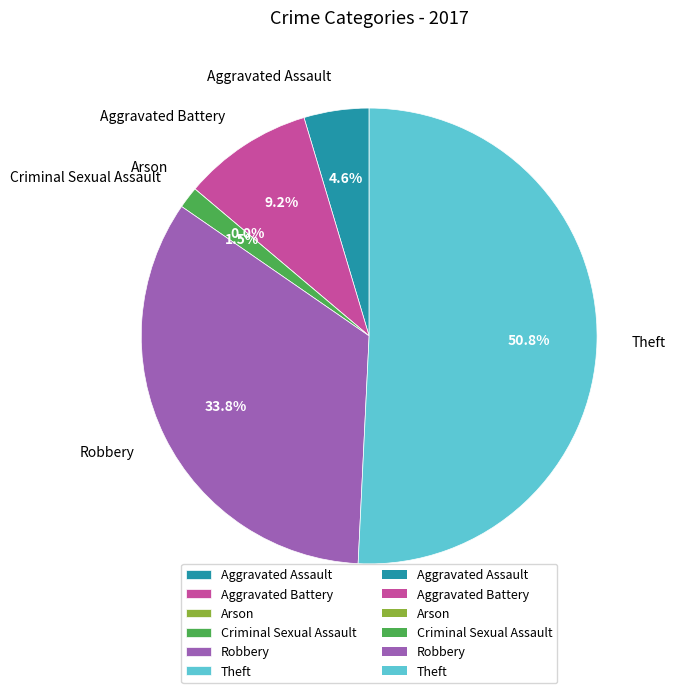

Which slice is the largest?

Theft